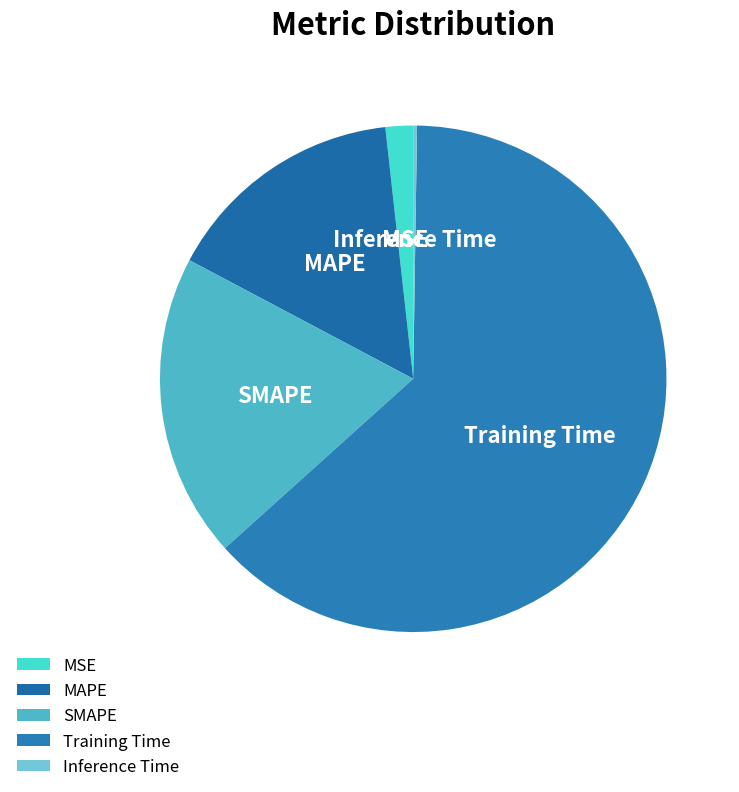

Does Training Time account for over 50% of the chart?

Yes